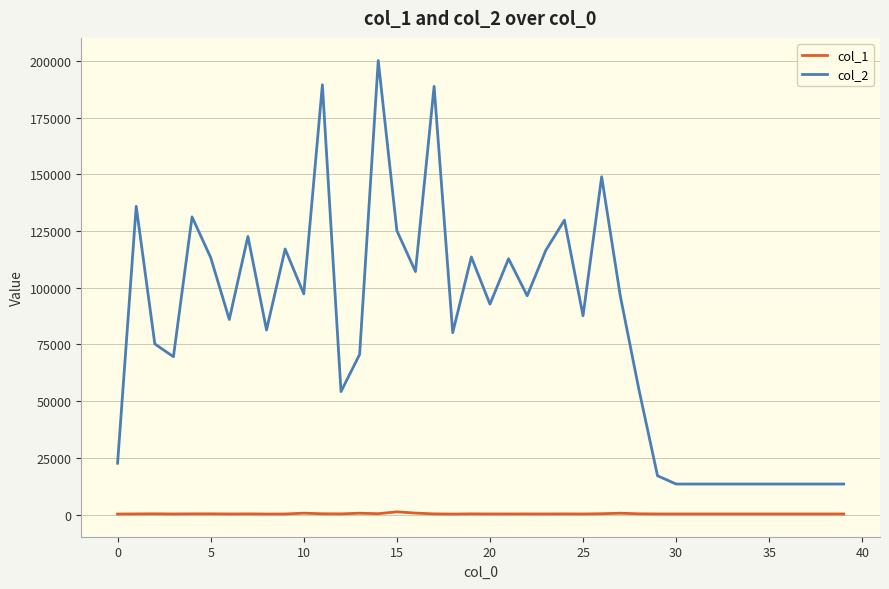

Which series has the largest range (max minus min)?

col_2